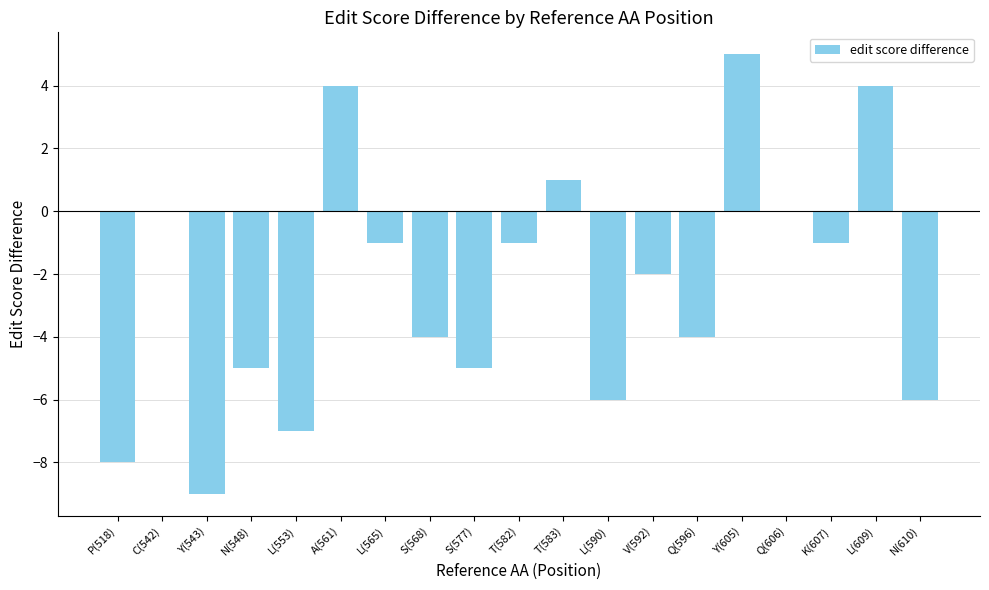

True or false: the data shows 0 at Q(606).

True